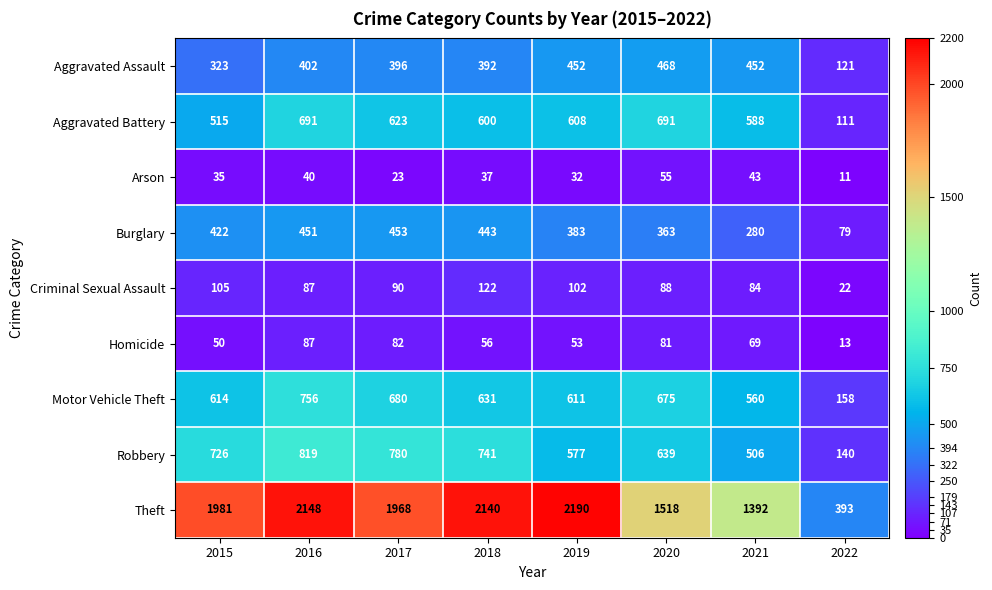

Which series has the largest range (max minus min)?

Theft